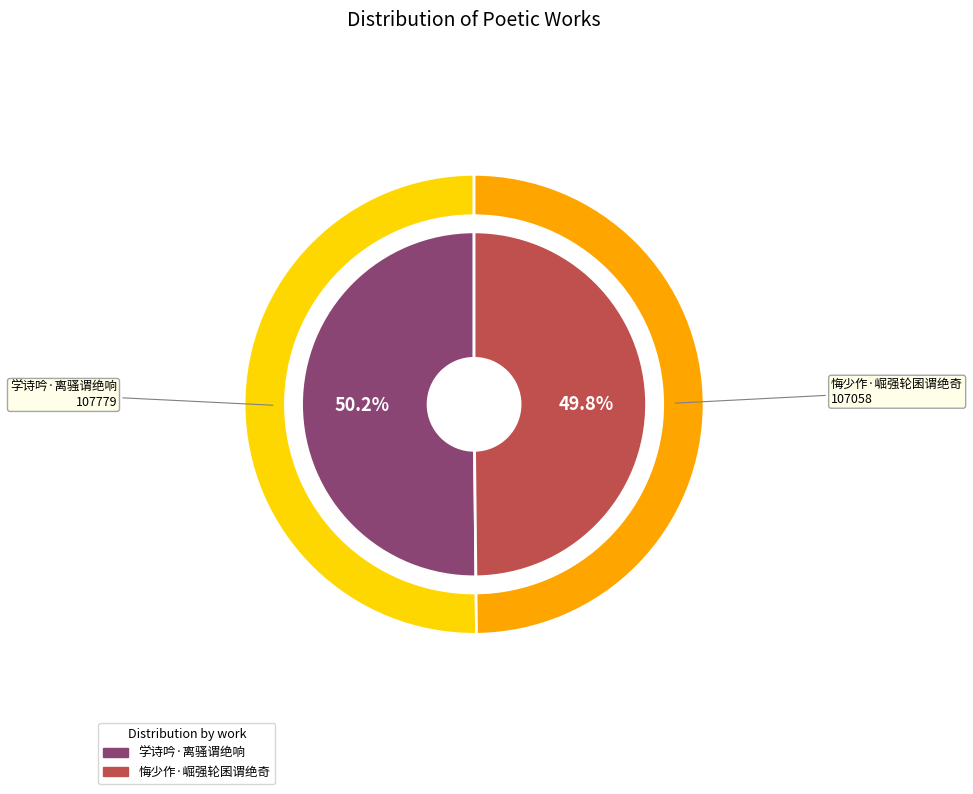

To the nearest percent, what percentage of the pie is 悔少作·崛强轮囷谓绝奇?

50%